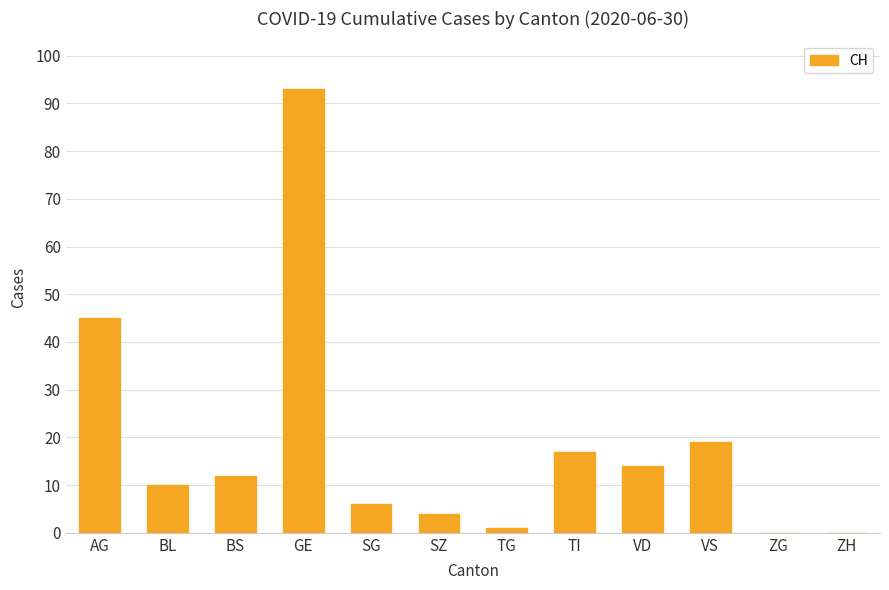

What is the sum of all values?

221